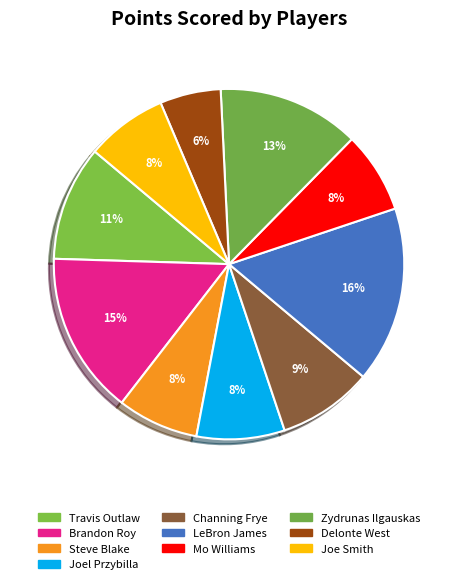

What portion of the pie excludes Joe Smith?

92.5%